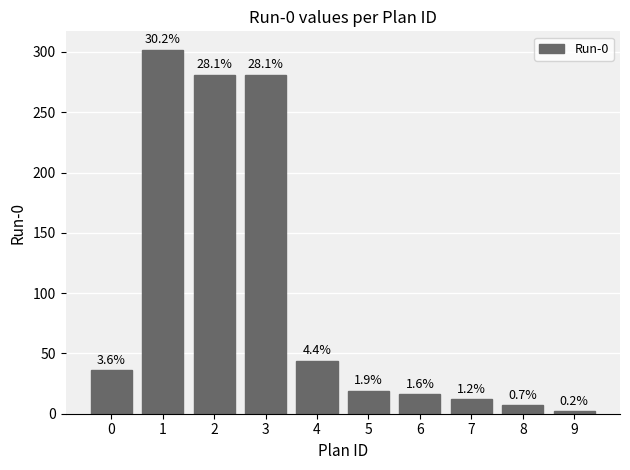

What is the change in value from 5 to 7?

-7